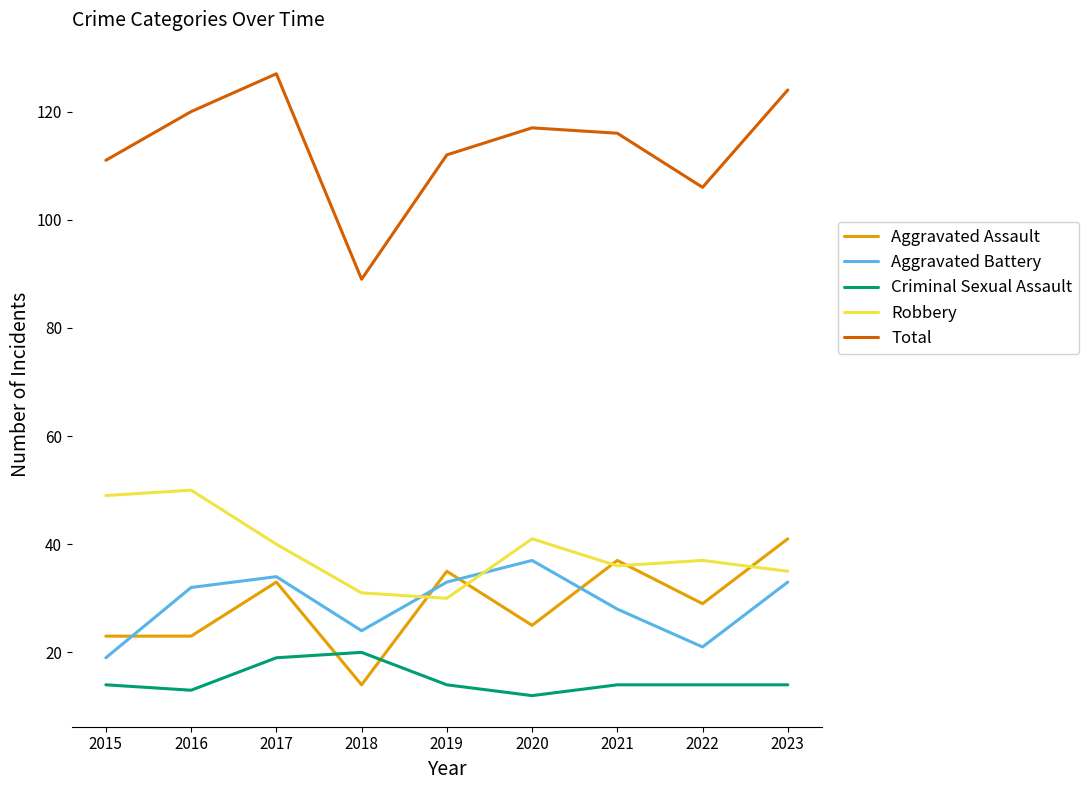

At which label does Aggravated Assault first exceed 29?

2017